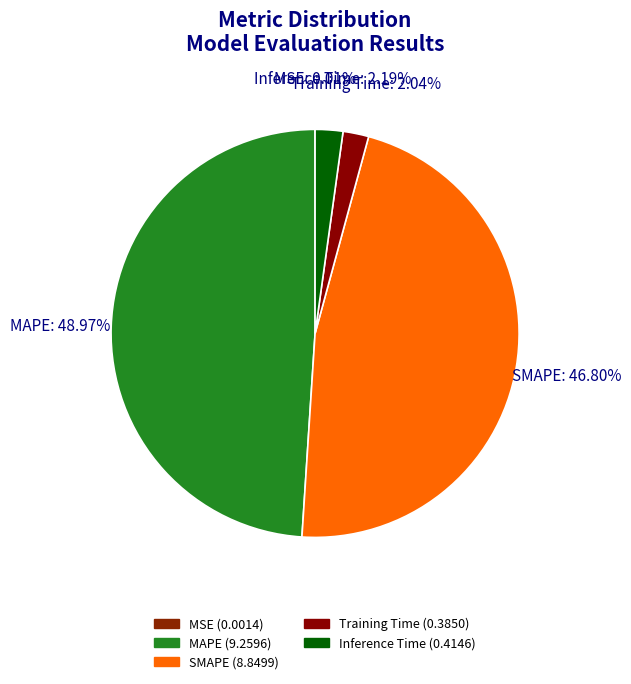

Which slice is the largest?

MAPE